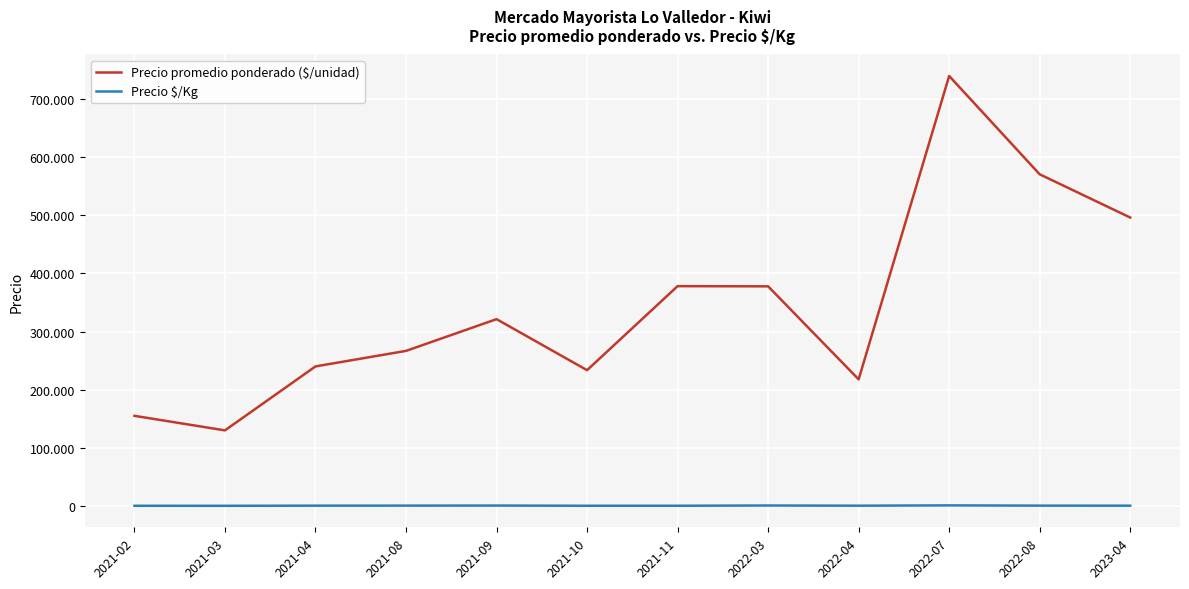

Does the chart display data point markers on the line(s)?

No